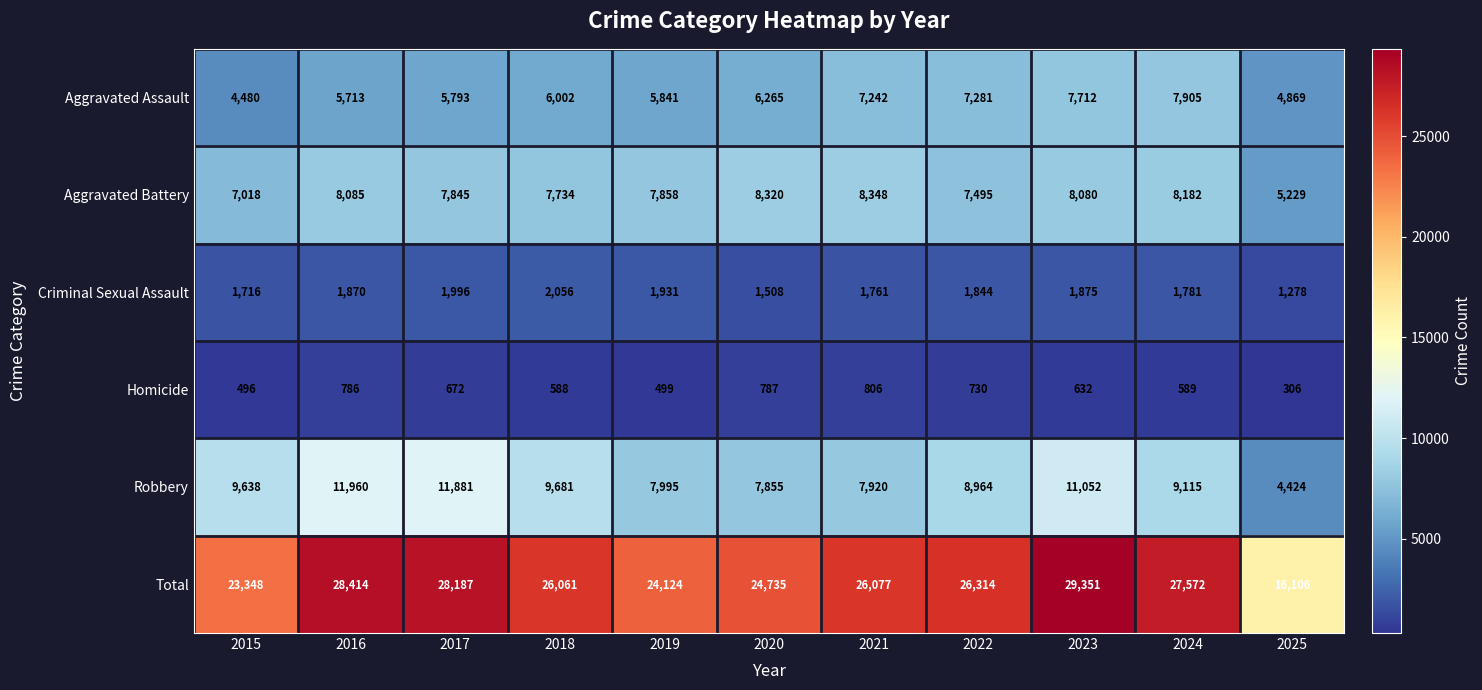

At which category is the sum across all series the highest?

2023